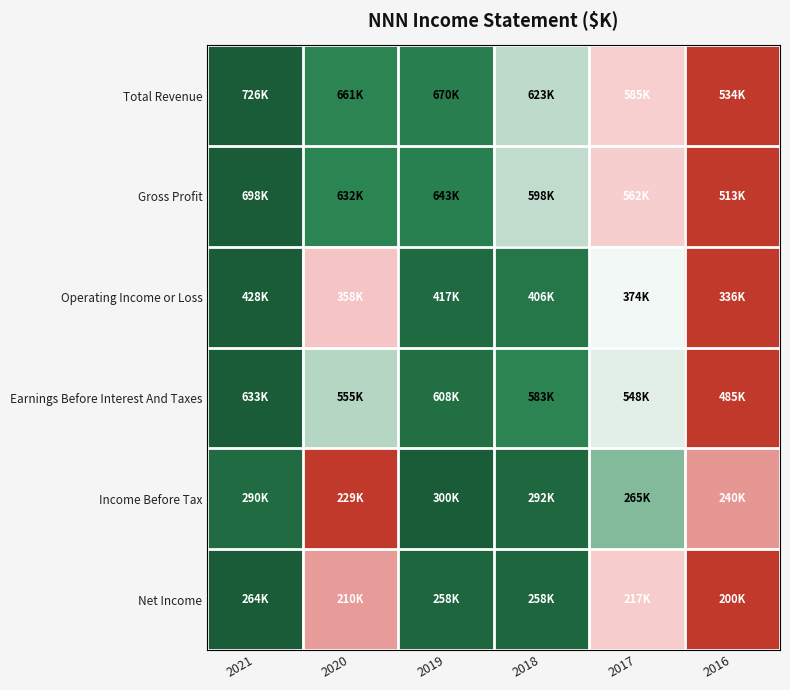

Reading right to left, transcribe all the data shown in this chart.

Total Revenue: 2016=0.0	2017=0.3	2018=0.5	2019=0.7	2020=0.7	2021=1.0
Gross Profit: 2016=0.0	2017=0.3	2018=0.5	2019=0.7	2020=0.6	2021=1.0
Operating Income or Loss: 2016=0.0	2017=0.4	2018=0.8	2019=0.9	2020=0.2	2021=1.0
Earnings Before Interest And Taxes: 2016=0.0	2017=0.4	2018=0.7	2019=0.8	2020=0.5	2021=1.0
Income Before Tax: 2016=0.2	2017=0.5	2018=0.9	2019=1.0	2020=0.0	2021=0.9
Net Income: 2016=0.0	2017=0.3	2018=0.9	2019=0.9	2020=0.2	2021=1.0